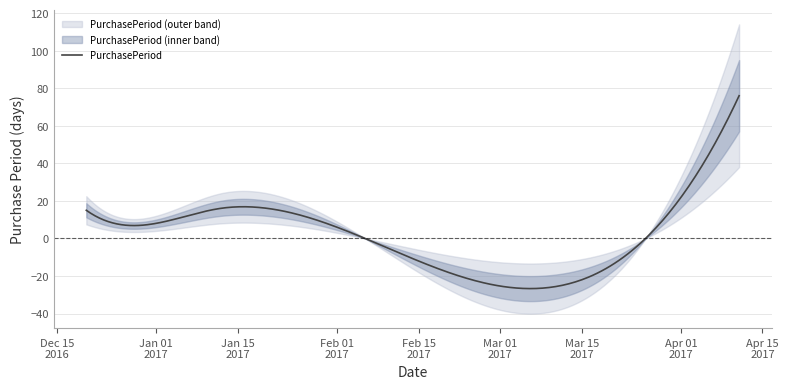

At which category does the data reach its first local peak?

2017-01-12